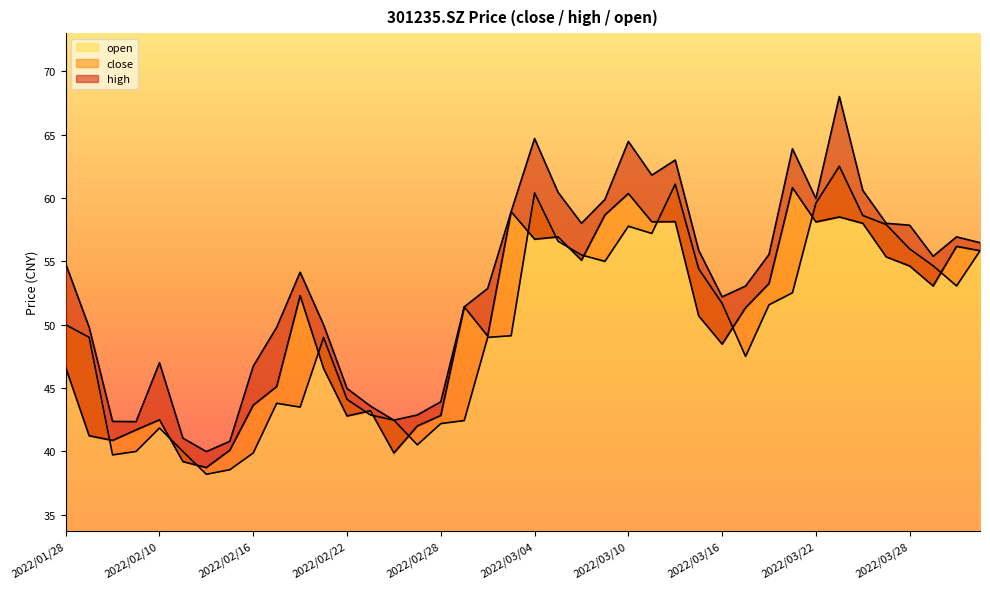

The value of high at 2022/03/22 is 97.4. True or false?

False